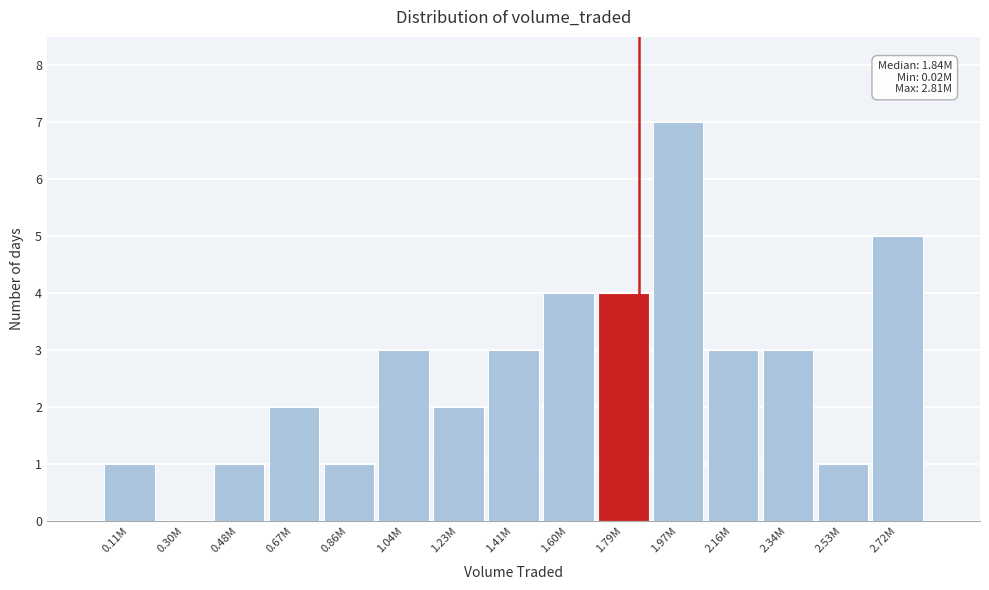

Reading left to right, what are all the values shown in this chart?

0.11M=1	0.30M=0	0.48M=1	0.67M=2	0.86M=1	1.04M=3	1.23M=2	1.41M=3	1.60M=4	1.79M=4	1.97M=7	2.16M=3	2.34M=3	2.53M=1	2.72M=5